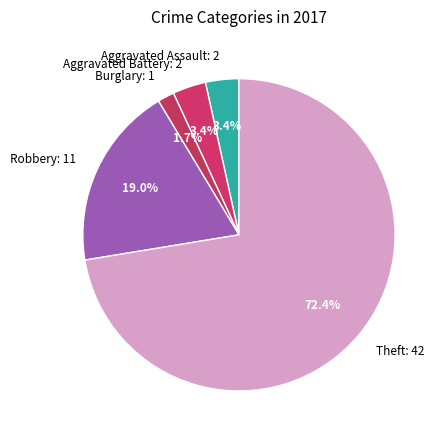

How much of the chart is everything except Aggravated Assault: 2?

96.6%